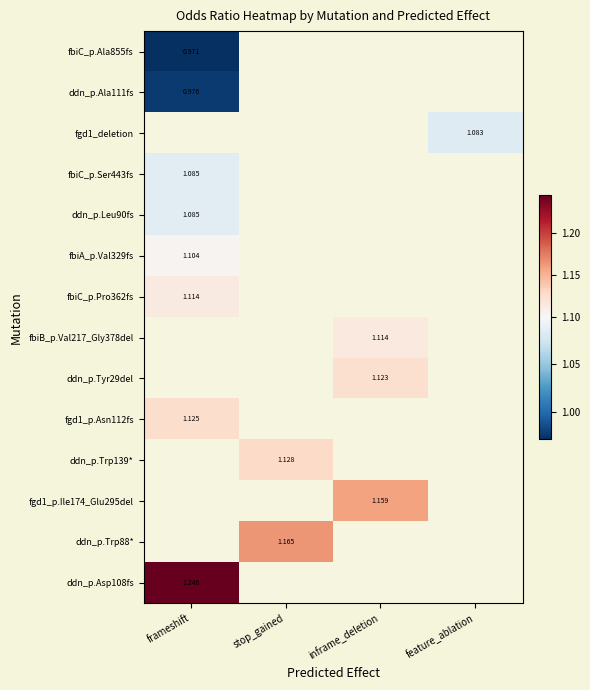

What is the lowest value of the ddn_p.Leu90fs series?

1.1